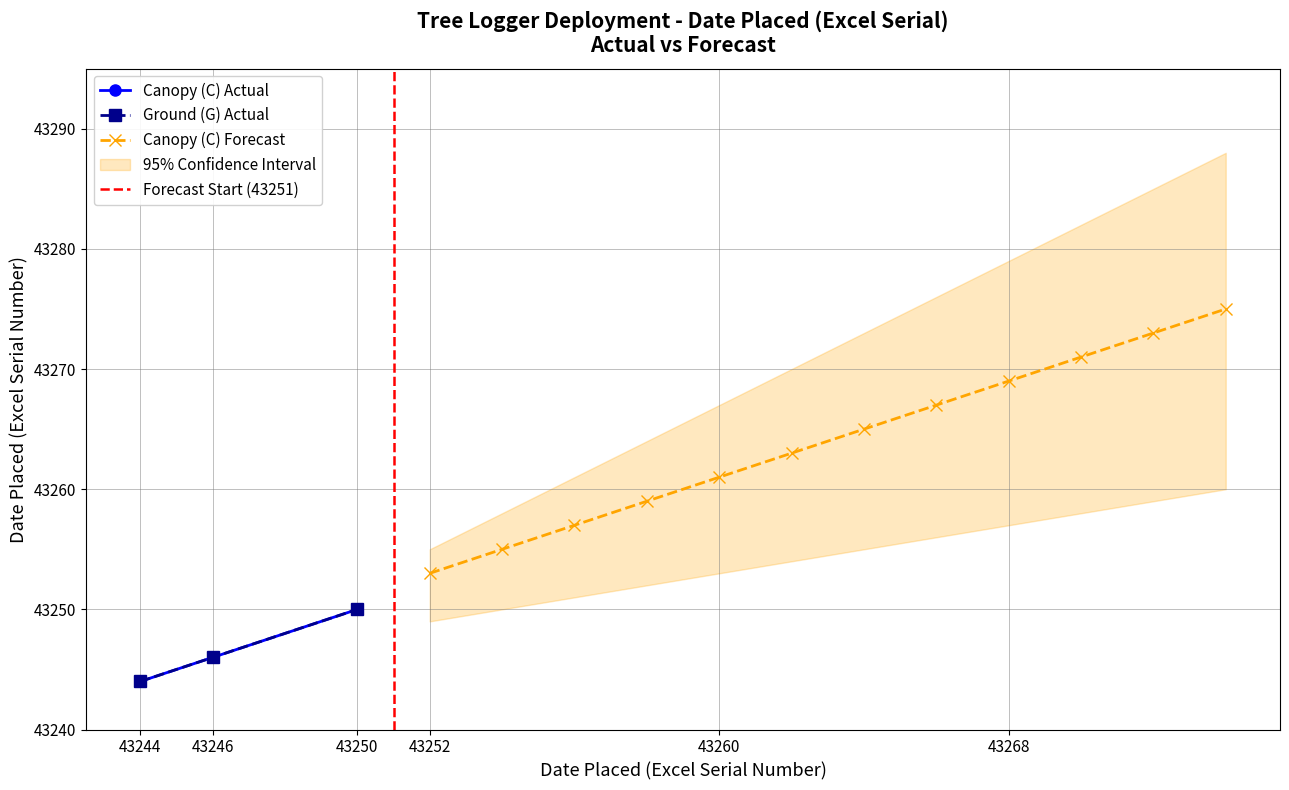

What is the minimum value shown in the chart?

43244